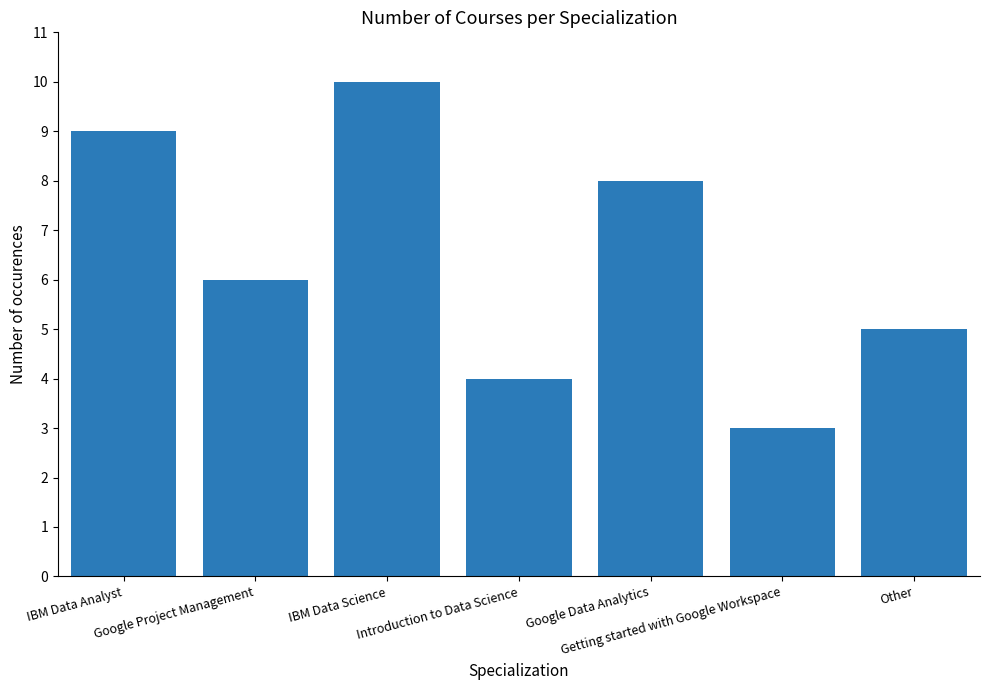

What is the label of the 5th bar from the right?

IBM Data Science